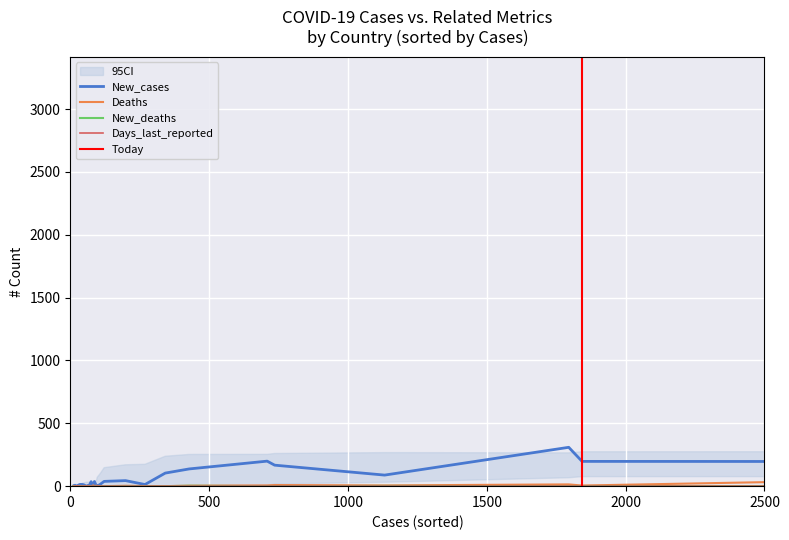

What is the difference between the New_deaths values at Australia and Bangladesh?

1